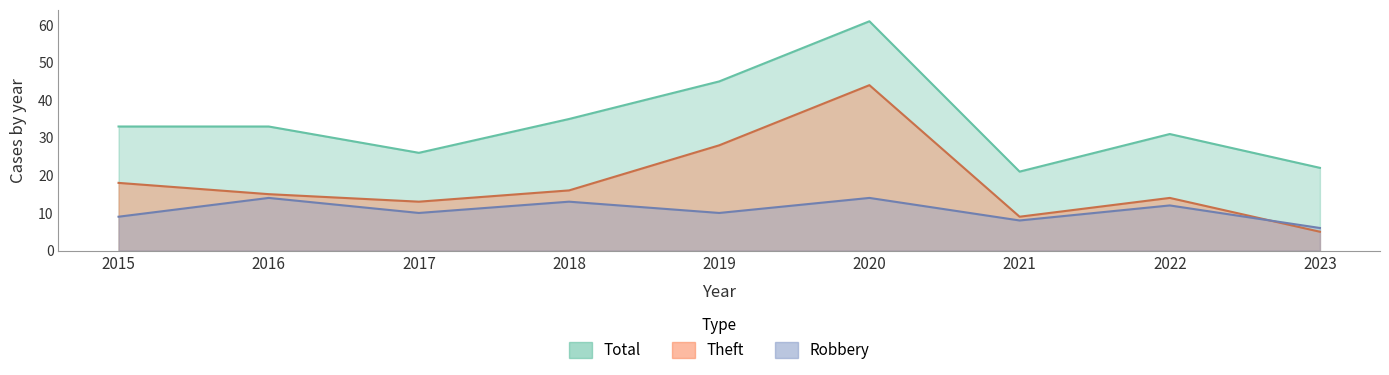

Which series has the largest total across all categories?

Total